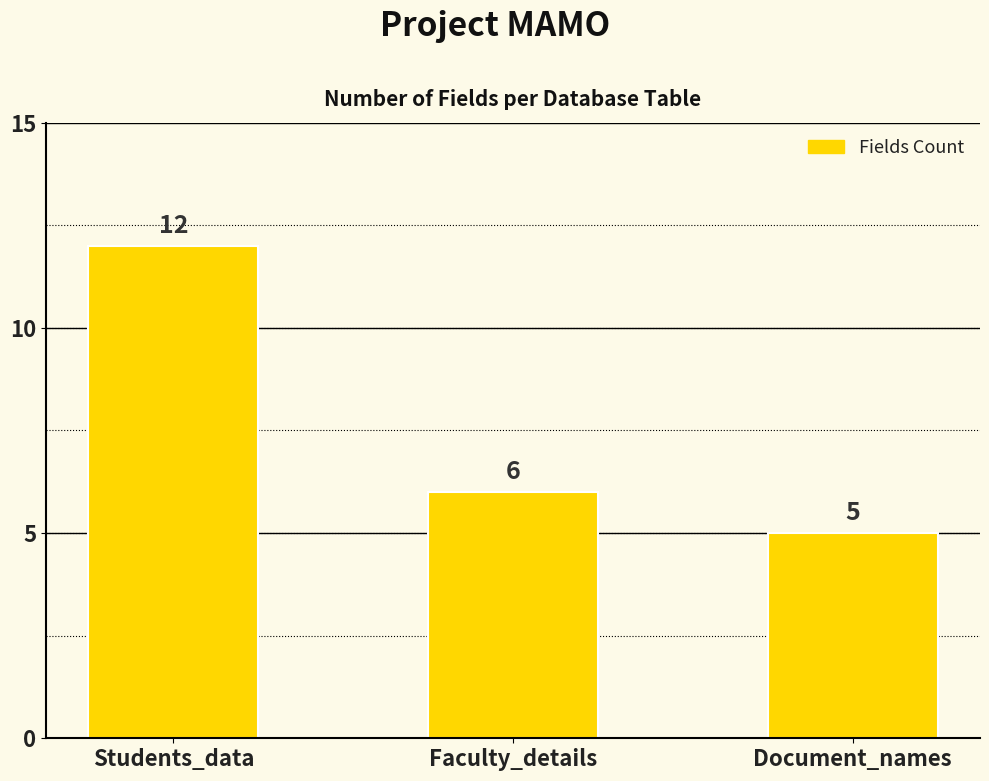

Reading right to left, what are all the values shown in this chart?

5	6	12